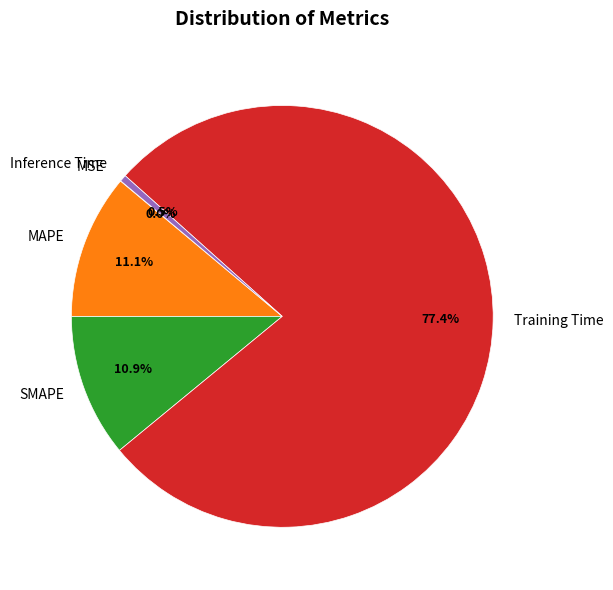

Which has a higher value, Training Time or Inference Time?

Training Time